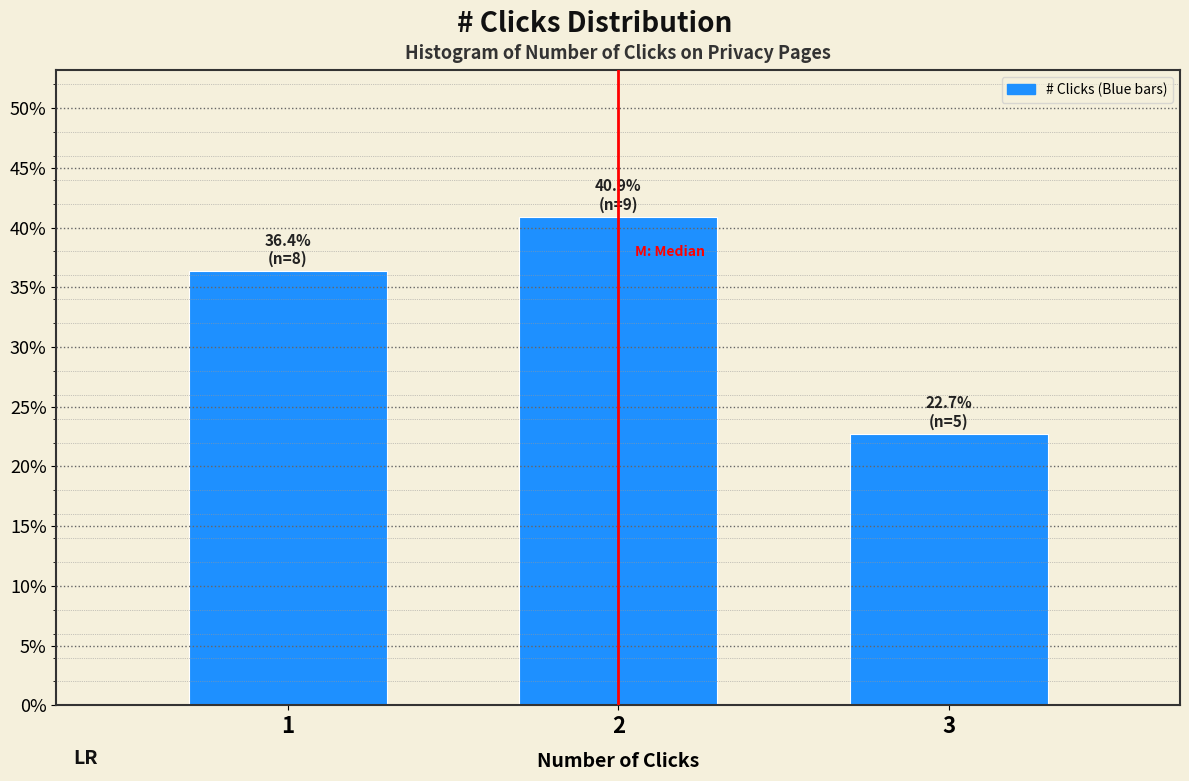

Reading left to right, transcribe all the data shown in this chart.

36.4	40.9	22.7